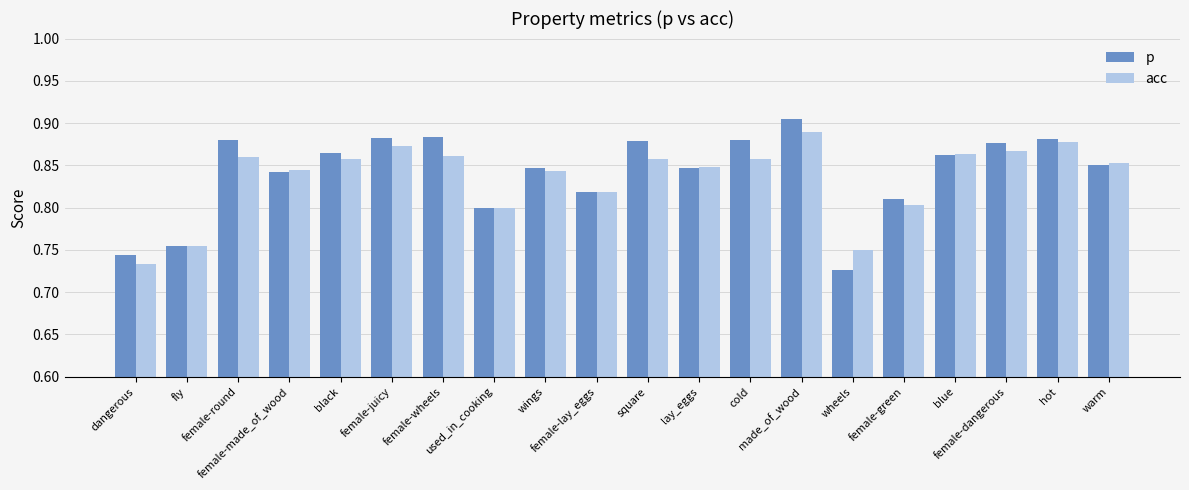

How many acc values are between 0 and 1?

20